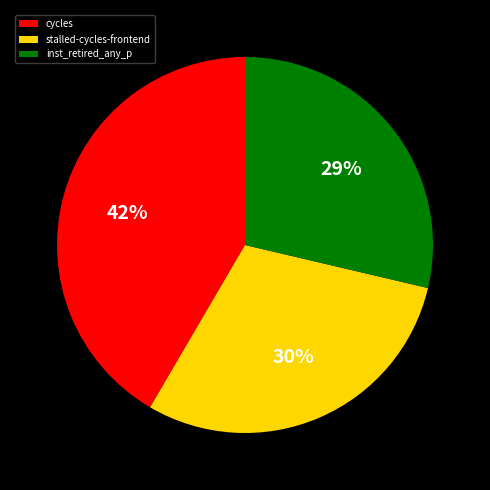

Is there a majority slice in this chart?

No